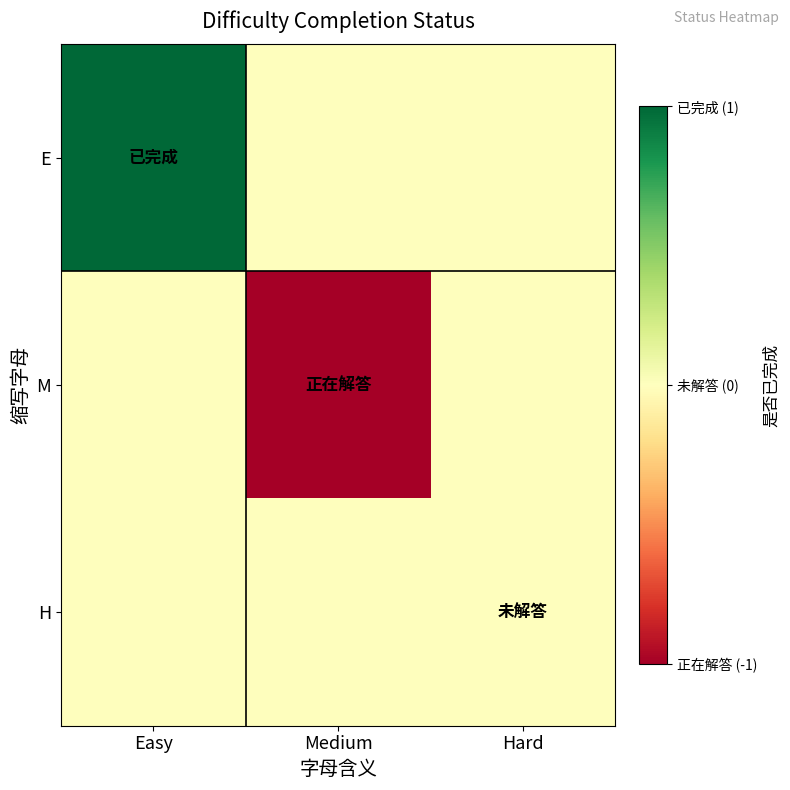

What is the total value across all series at Medium?

-1